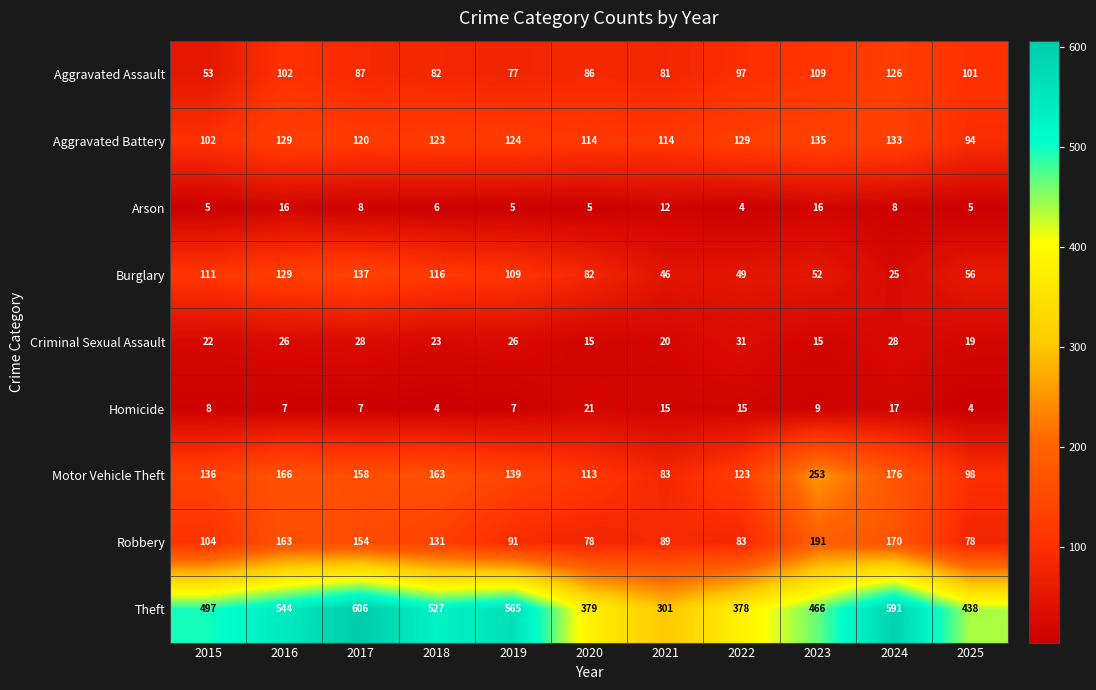

At which category is the sum across all series the highest?

2017